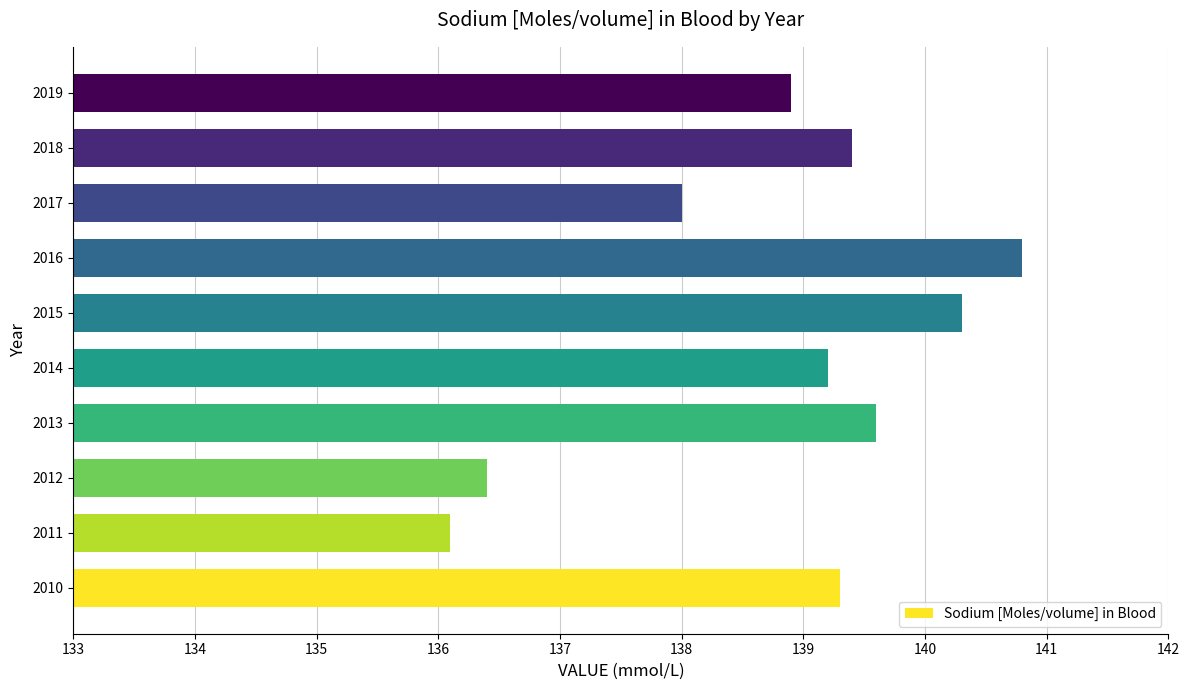

Reading bottom to top, transcribe all the data shown in this chart.

139.3	136.1	136.4	139.6	139.2	140.3	140.8	138.0	139.4	138.9